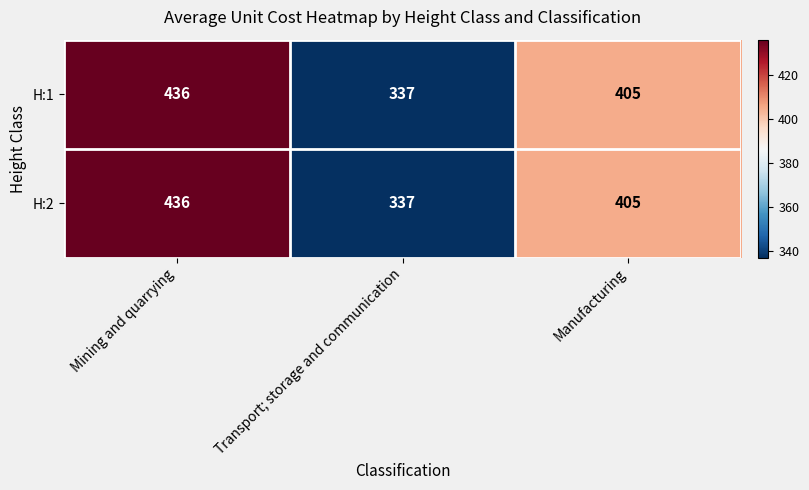

How many series are shown in this chart?

2